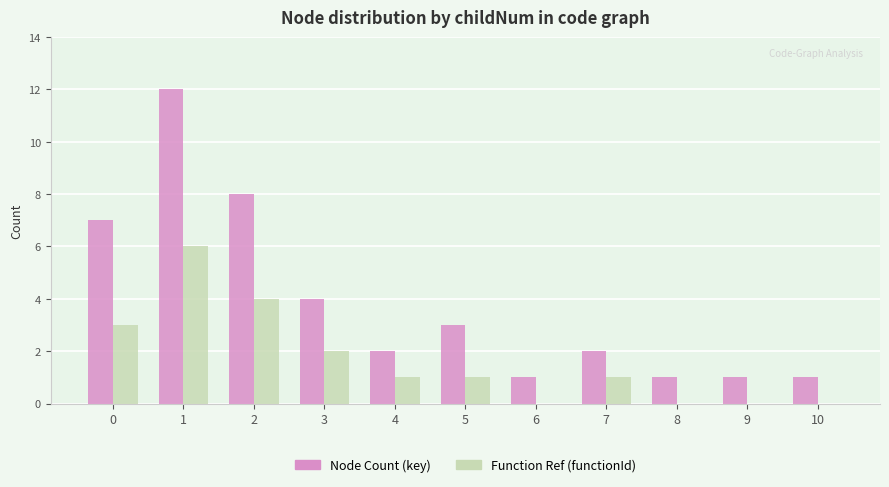

Reading right to left, extract all data points from this chart.

Node Count (key): 10=1	9=1	8=1	7=2	6=1	5=3	4=2	3=4	2=8	1=12	0=7
Function Ref (functionId): 10=0	9=0	8=0	7=1	6=0	5=1	4=1	3=2	2=4	1=6	0=3